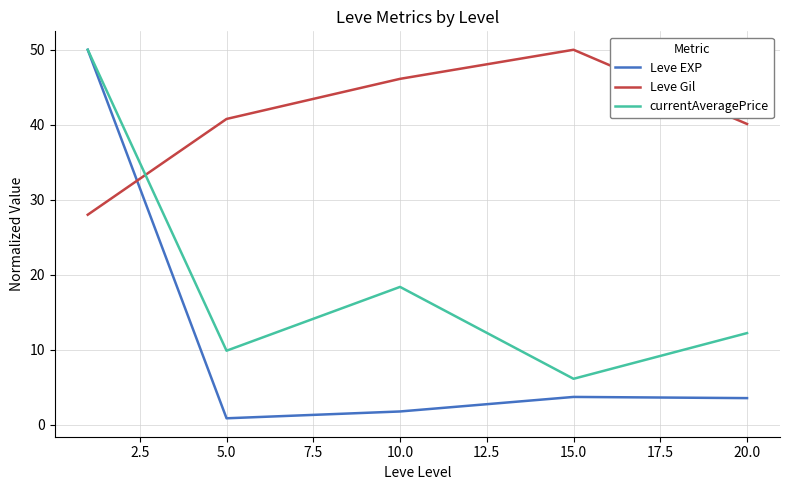

Which series has the largest range (max minus min)?

Leve EXP